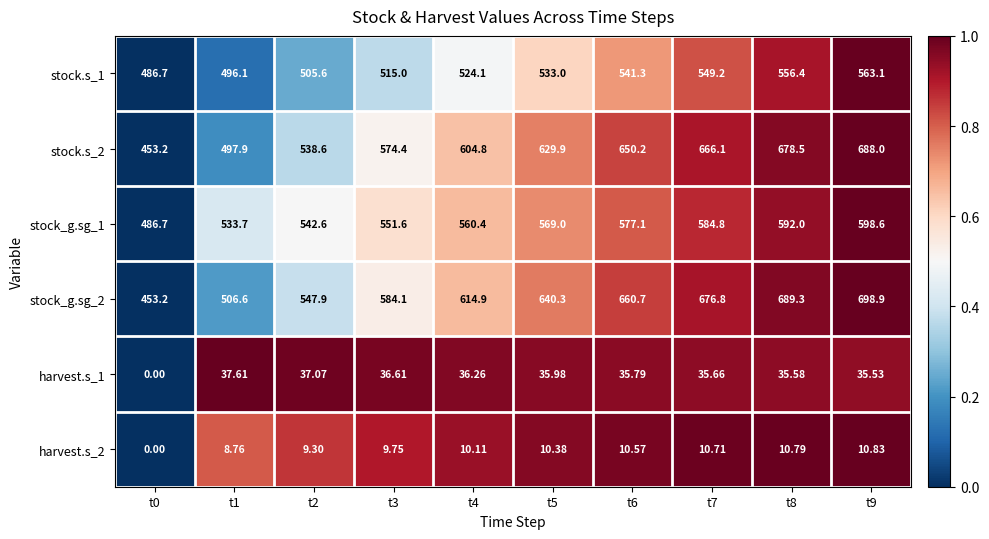

Is the value of stock.s_1 at t7 greater than the value of harvest.s_1 at t5?

Yes